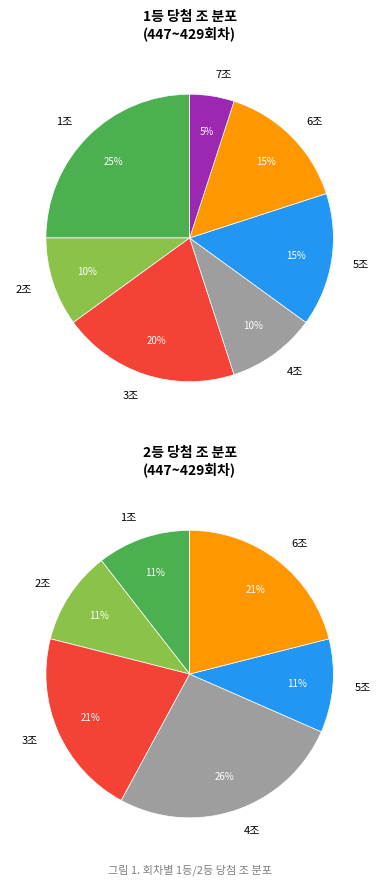

How many segments does this pie chart have?

7